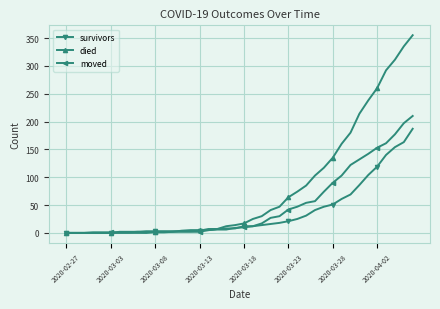

Which series has the largest range (max minus min)?

died